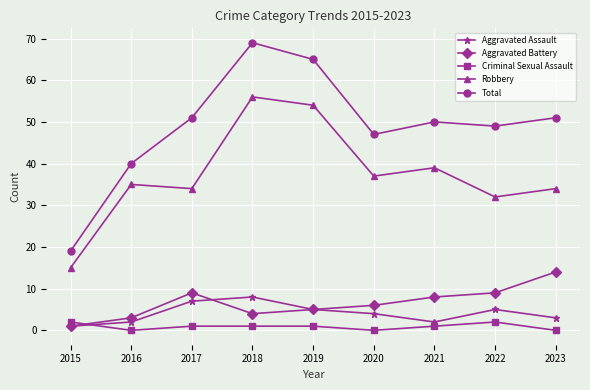

At which label does Aggravated Battery reach its minimum?

2015